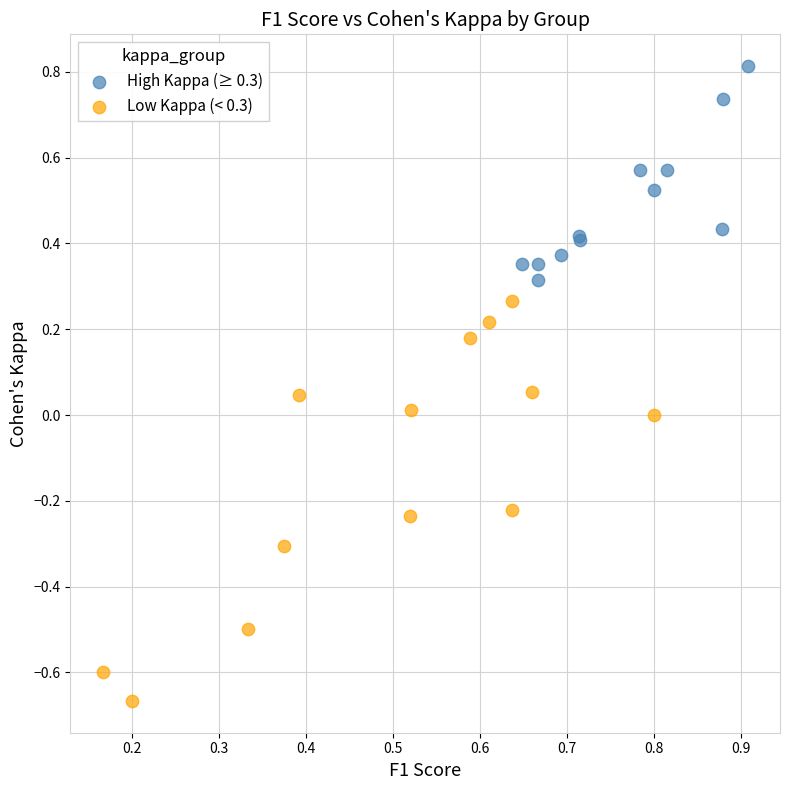

Which series reaches the maximum Y coordinate?

High Kappa (≥ 0.3)